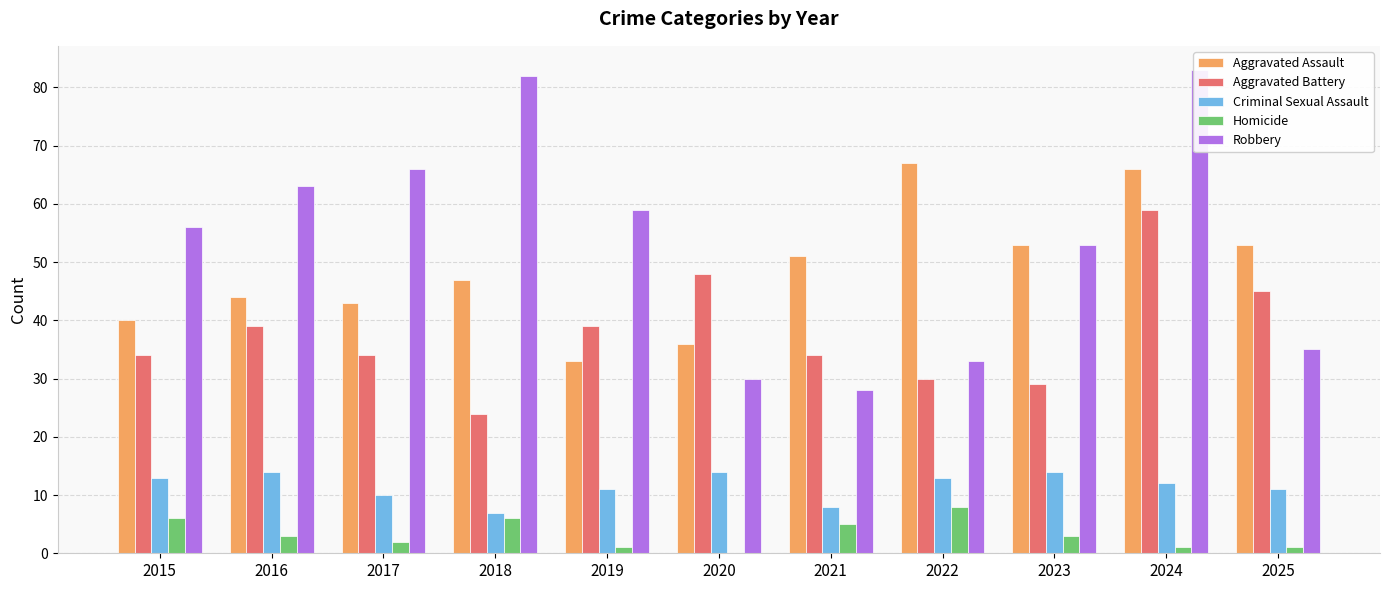

What is the maximum value for Homicide?

8